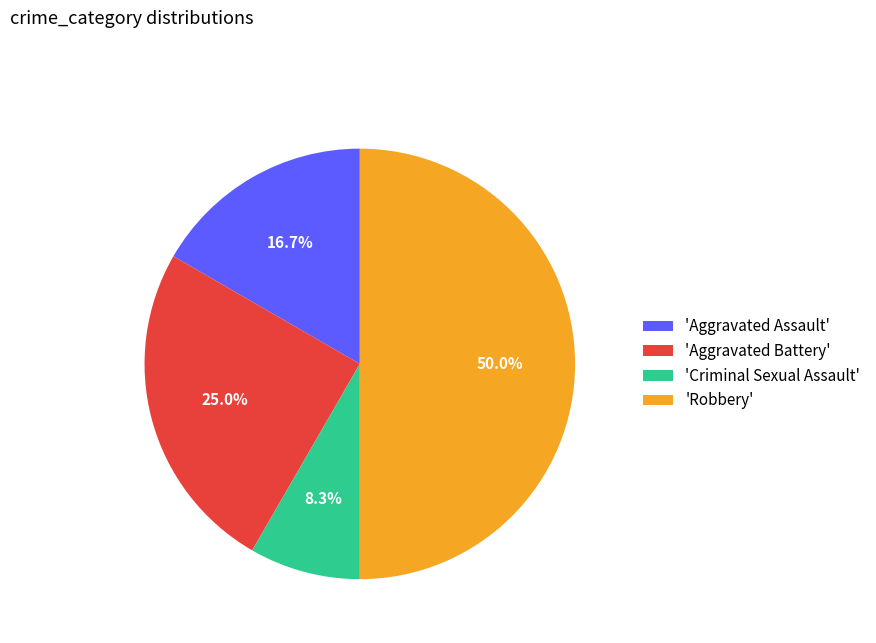

What is the smallest slice in the pie chart?

'Criminal Sexual Assault'